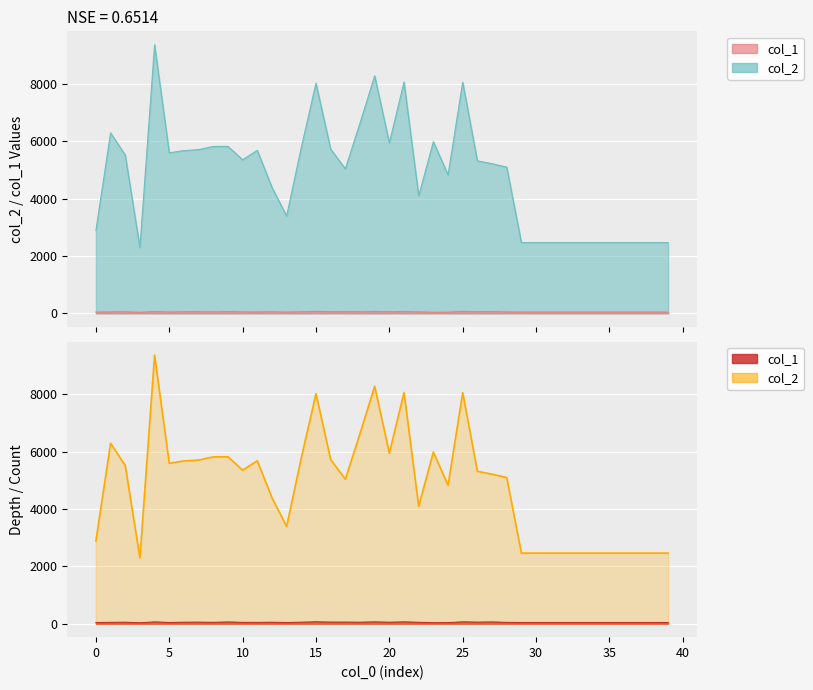

What is the difference between the highest and lowest values at 34?

2420